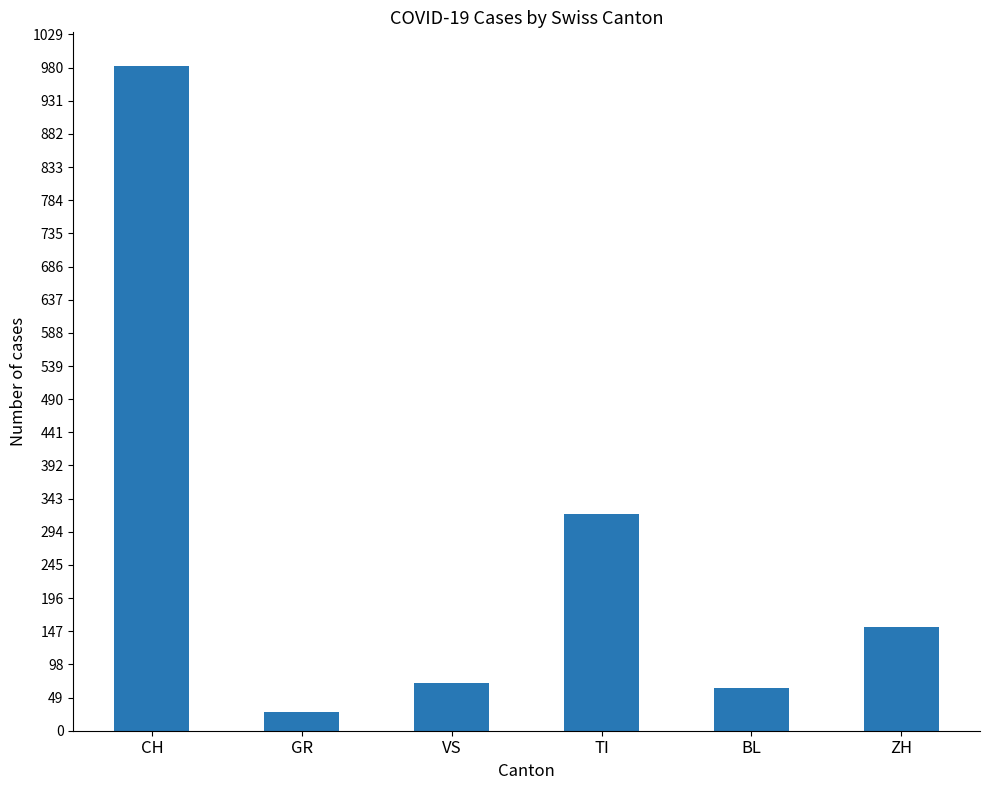

The value at BL is 63. True or false?

True